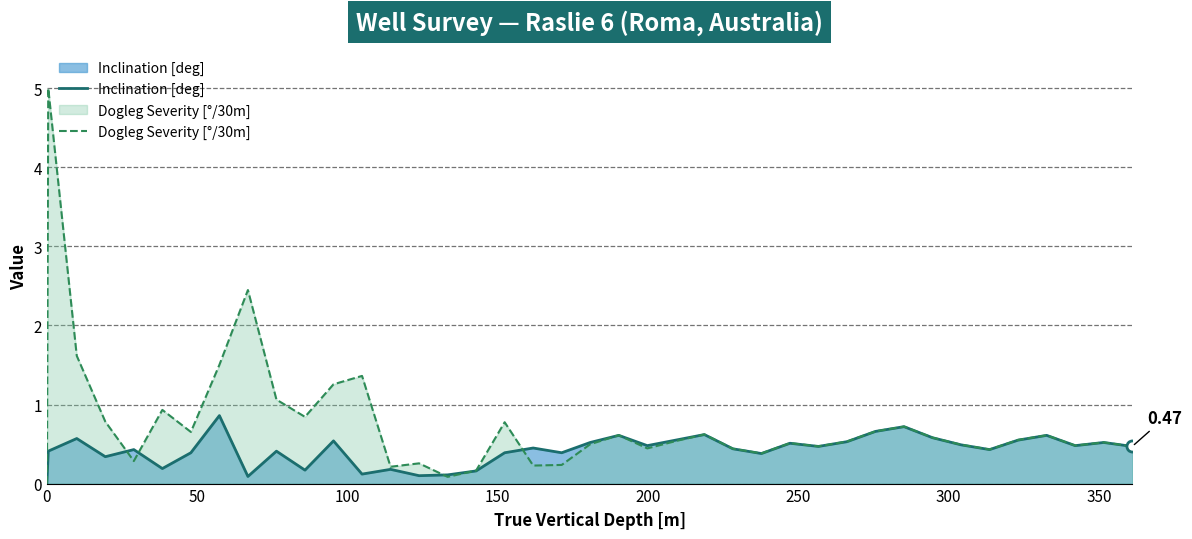

Rank the series by their maximum value, from lowest to highest.

Inclination [deg], Dogleg Severity [°/30m]